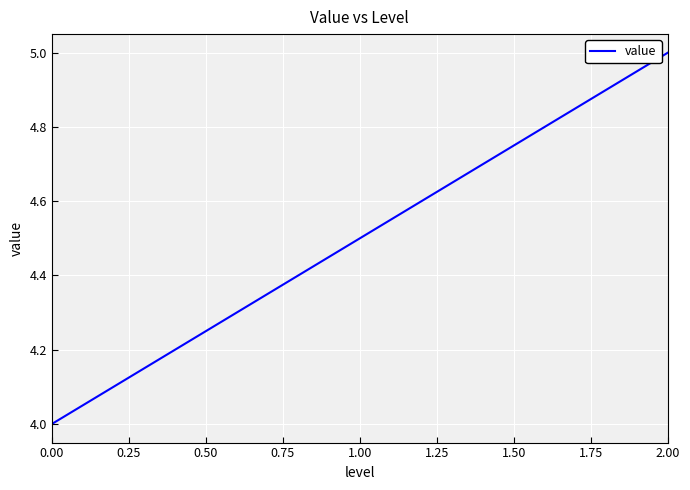

What is the ratio of the value at 1.00 to the value at 2.00?

0.9